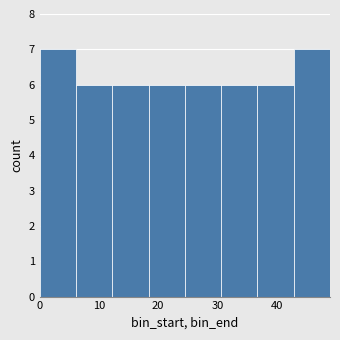

Reading left to right, transcribe this chart: for each bar, give the range it covers on the x-axis and its height. Neither the bar edges nor the heights are printed on the chart, so give them approximately, as read against the axes.

0 to 6: 7
6 to 12: 6
12 to 18: 6
18 to 25: 6
25 to 31: 6
31 to 37: 6
37 to 43: 6
43 to 49: 7